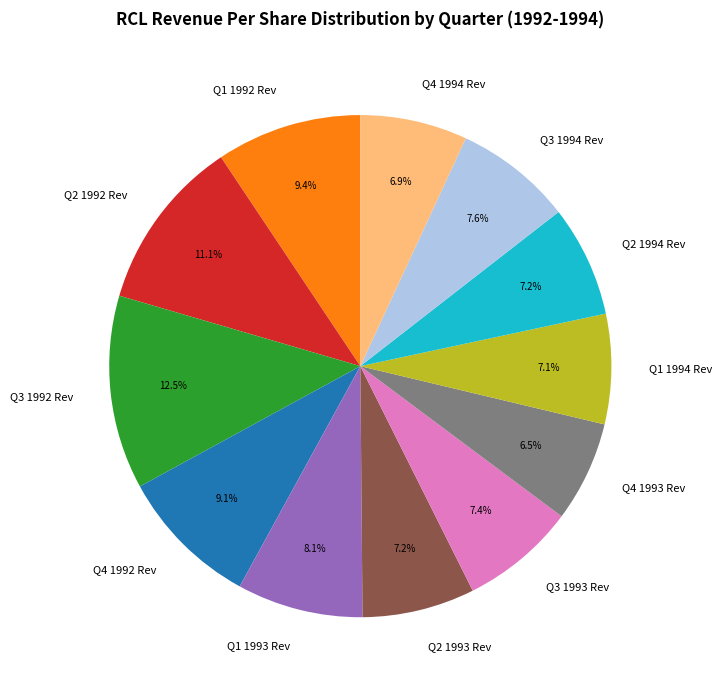

Does any single category account for the majority?

No